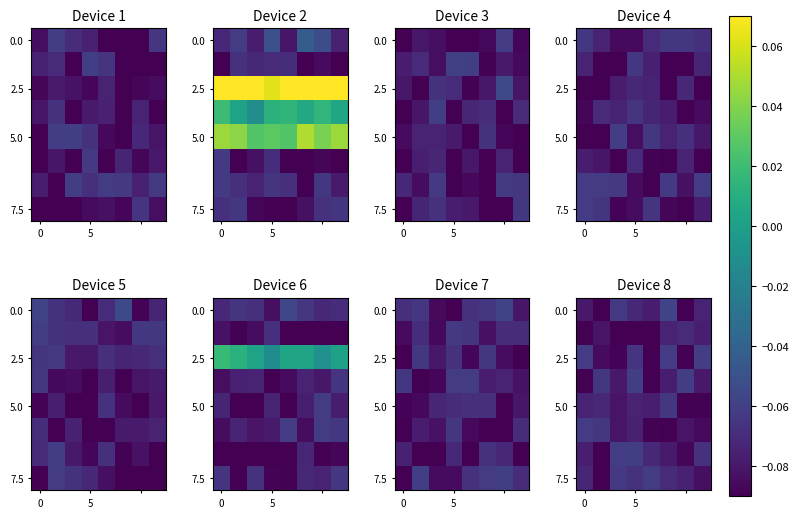

Count the number of categories in the chart.

8